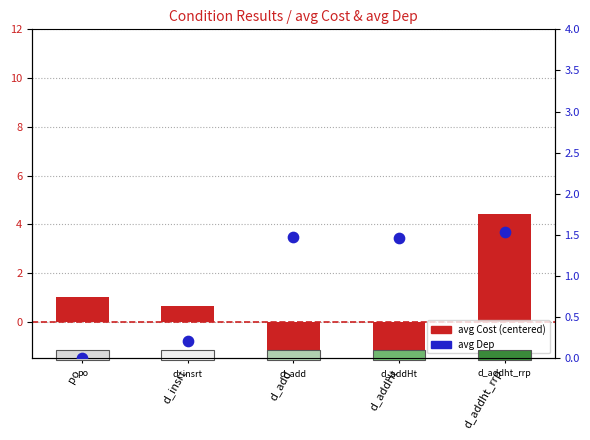

What is the total value across all series at d_add?

-1.1